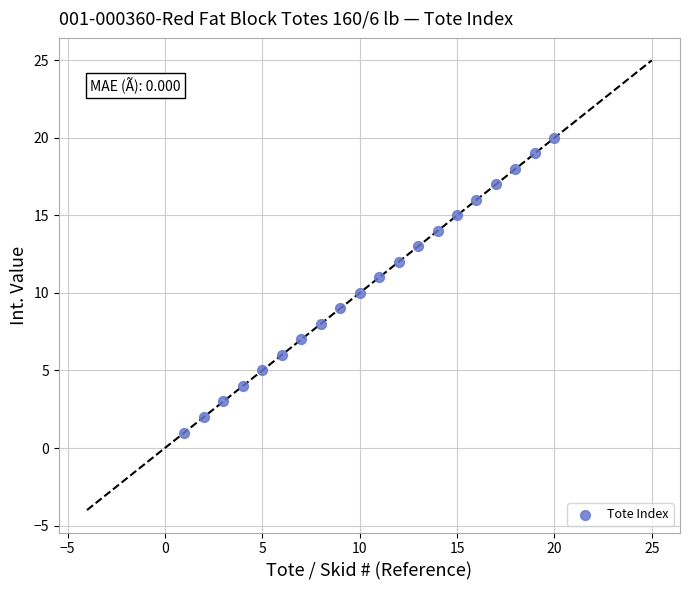

What is the range of X values (max minus min)?

19